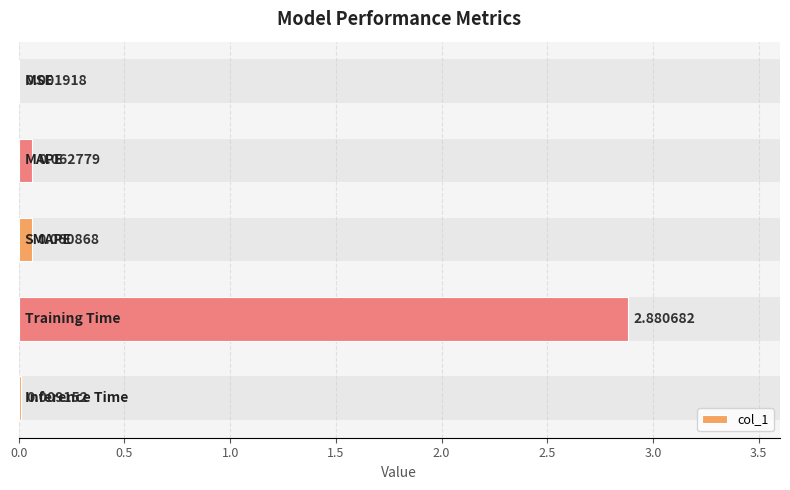

What is the maximum value shown in the chart?

2.9